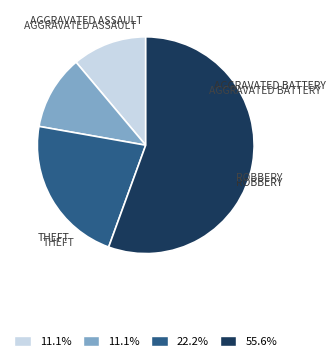

Does any single category account for the majority?

Yes